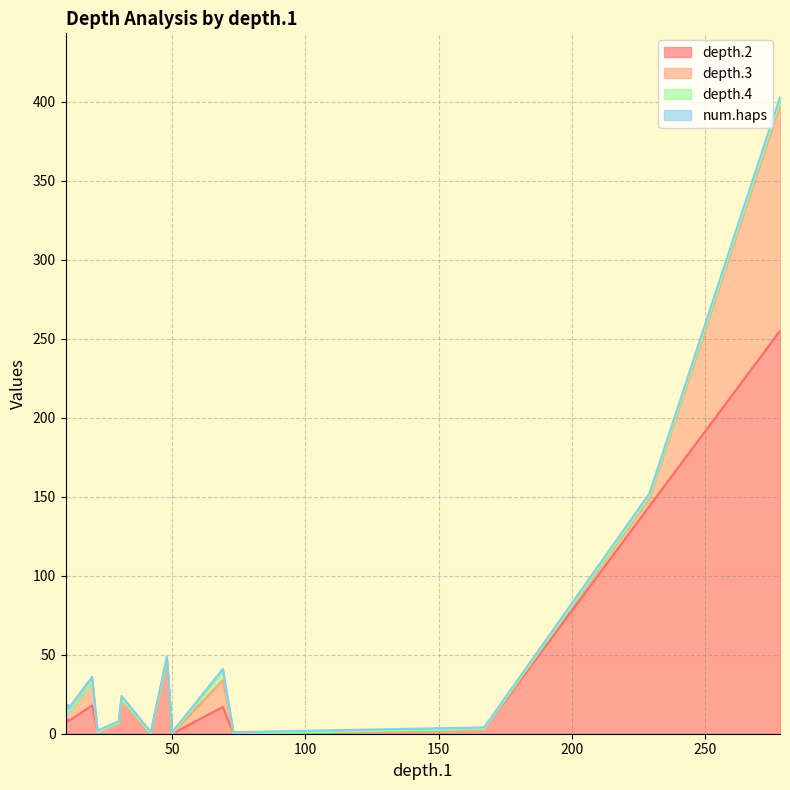

True or false: depth.4 and depth.3 cross at least once.

False